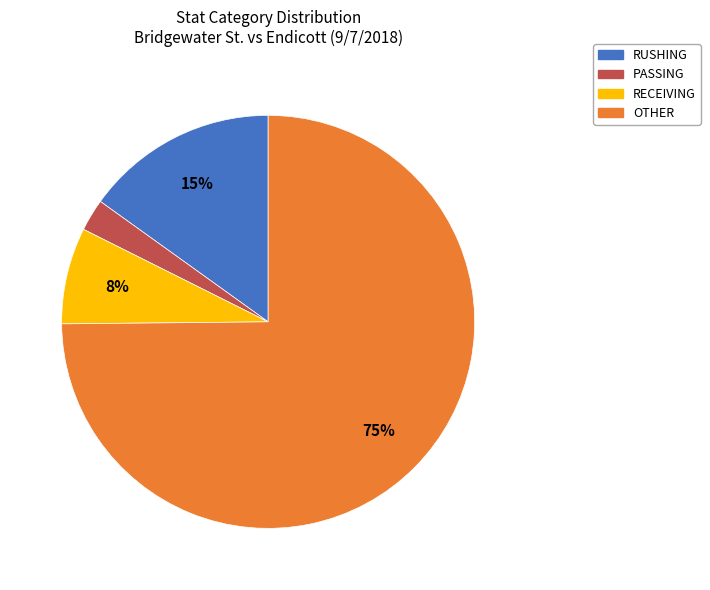

Does any single category account for the majority?

Yes